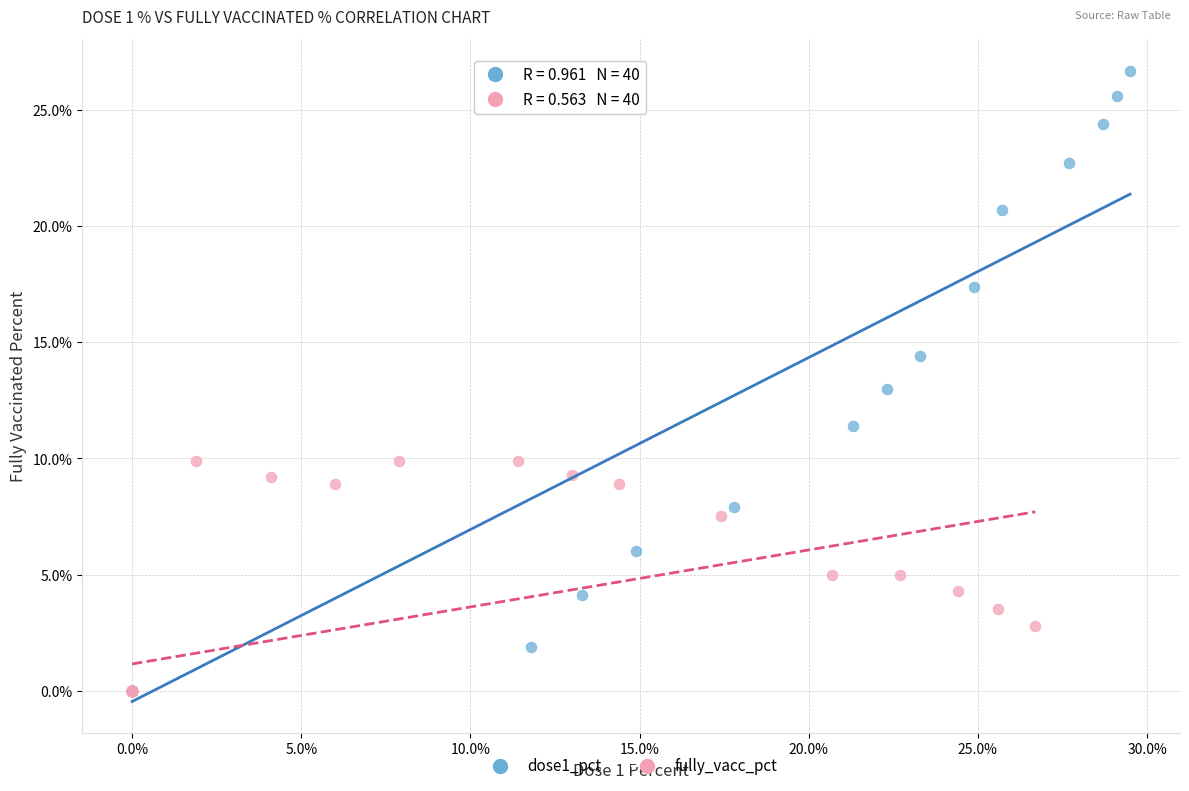

Which series reaches the maximum Y coordinate?

dose1_pct